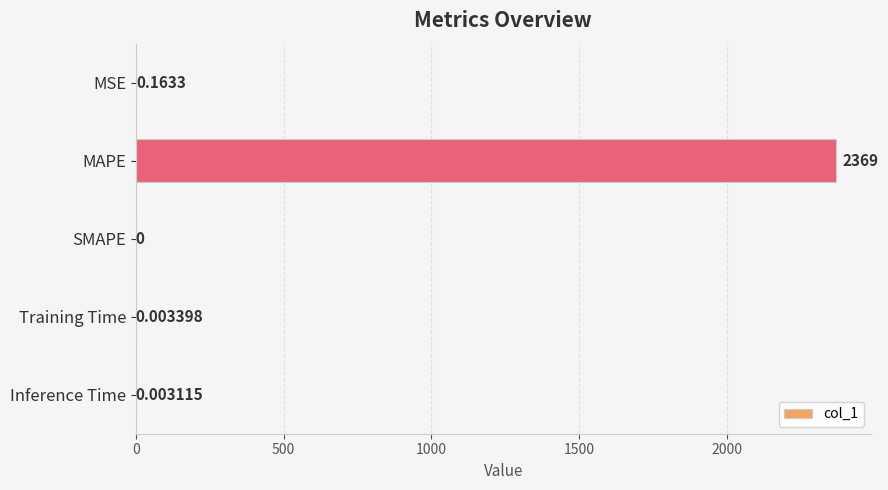

Between Training Time and Inference Time, which is larger?

Training Time